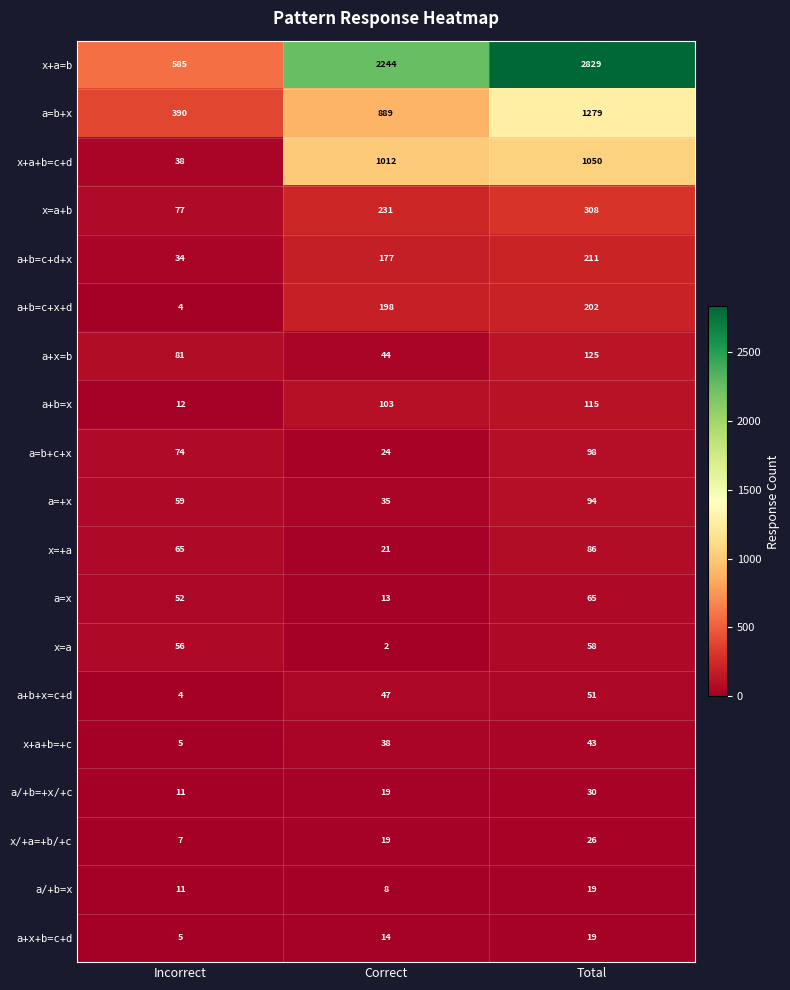

How many data points does each series have?

3